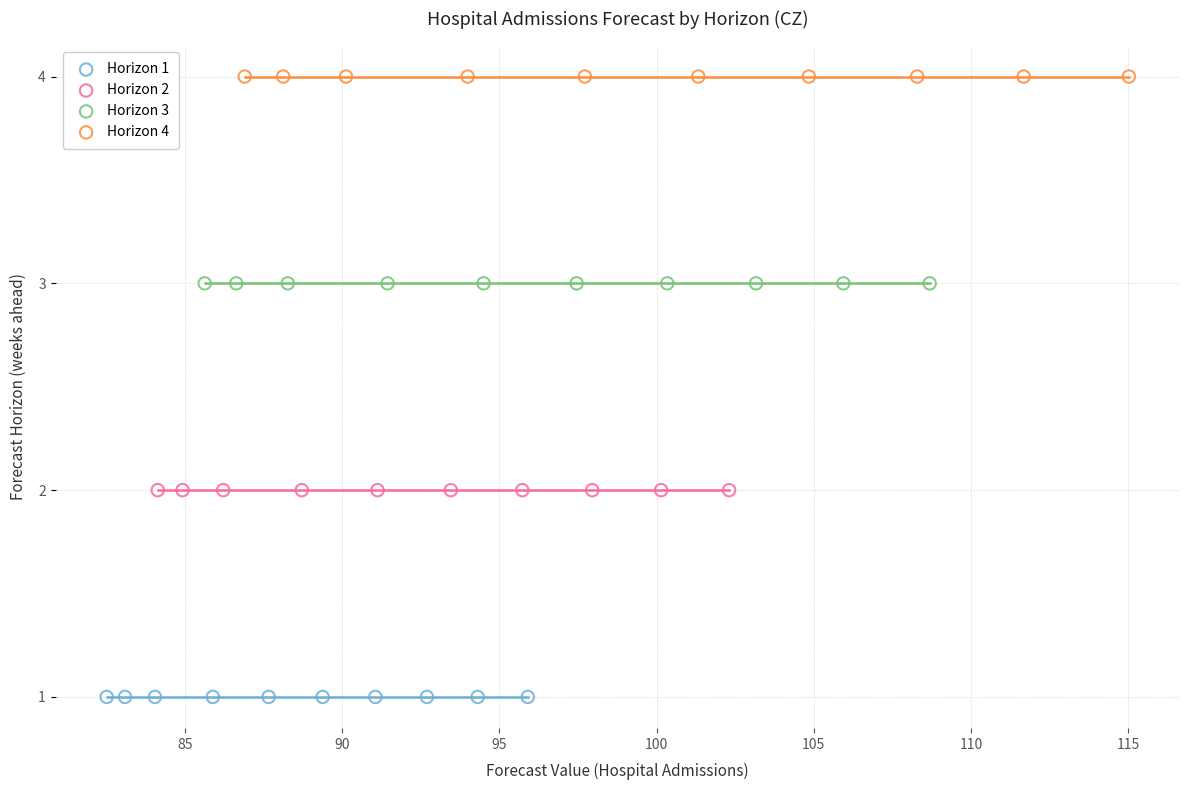

Which series reaches the maximum Y coordinate?

Horizon 4